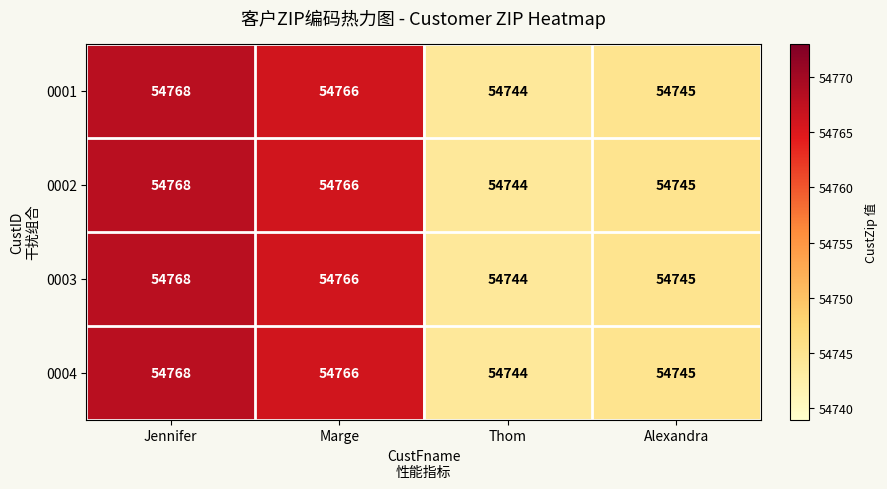

Count the number of data series in this chart.

4